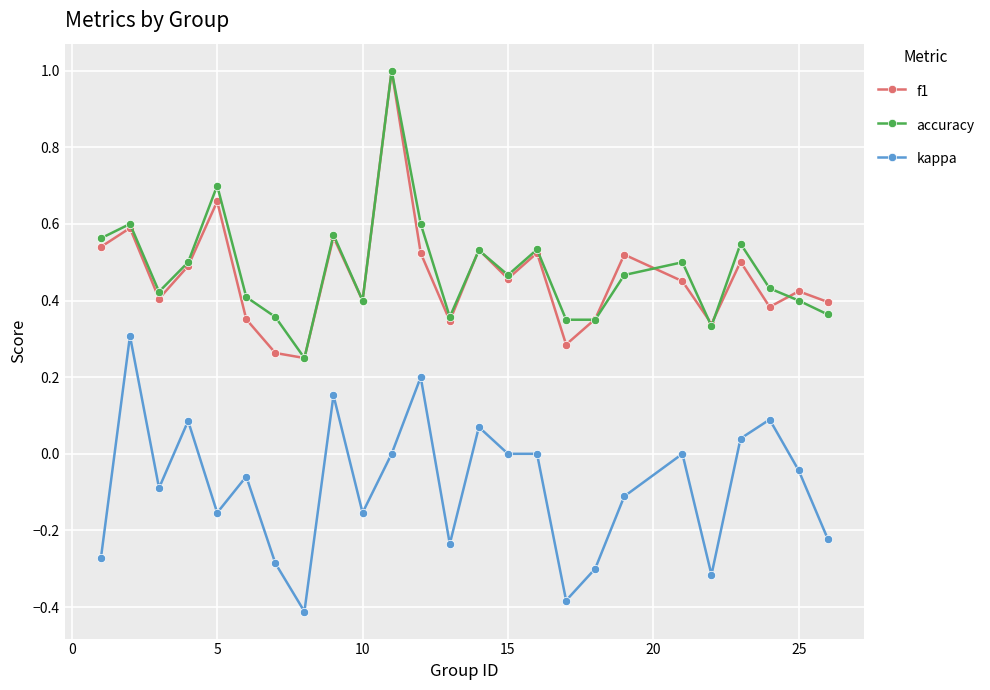

How many series are shown in this chart?

3